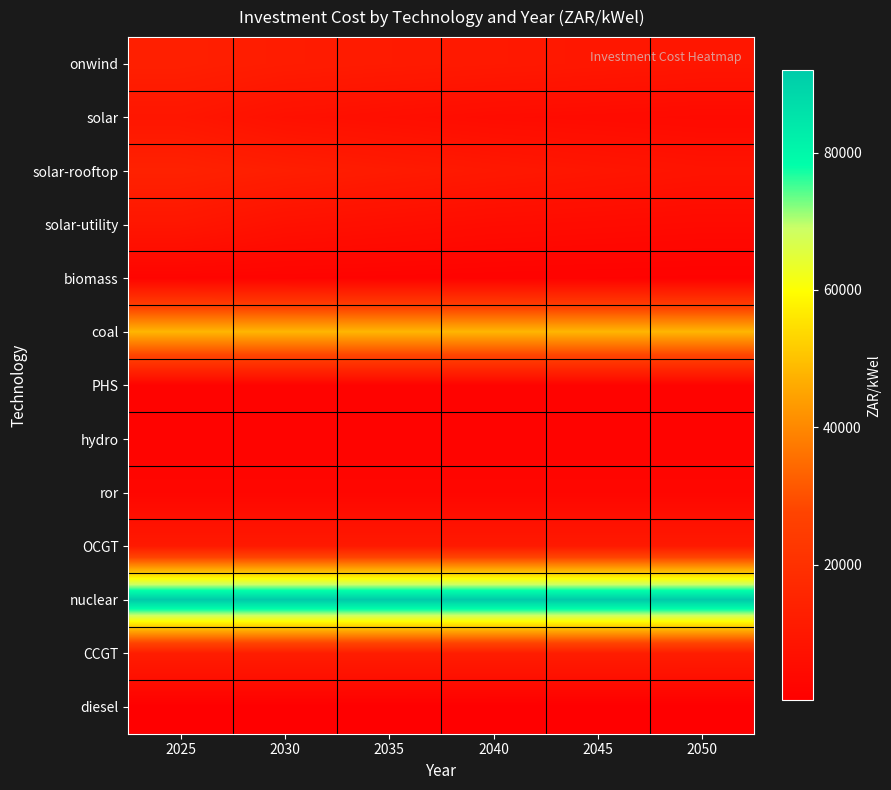

Which label corresponds to the largest value in the chart?

2025